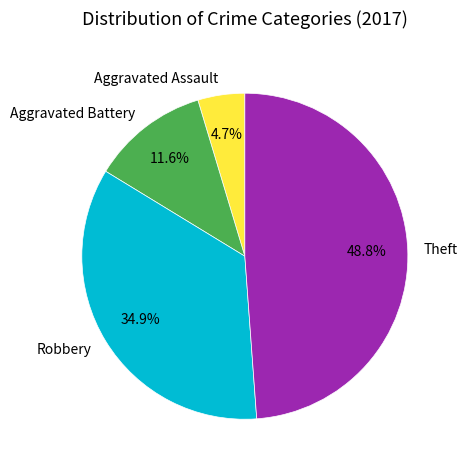

Is there a majority slice in this chart?

No